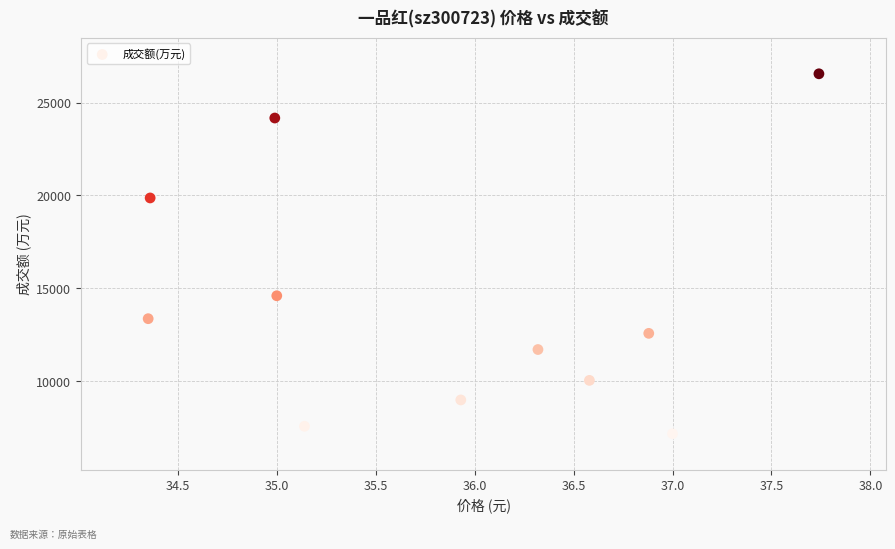

What Y value in the scatter plot is closest to 16858?

14597